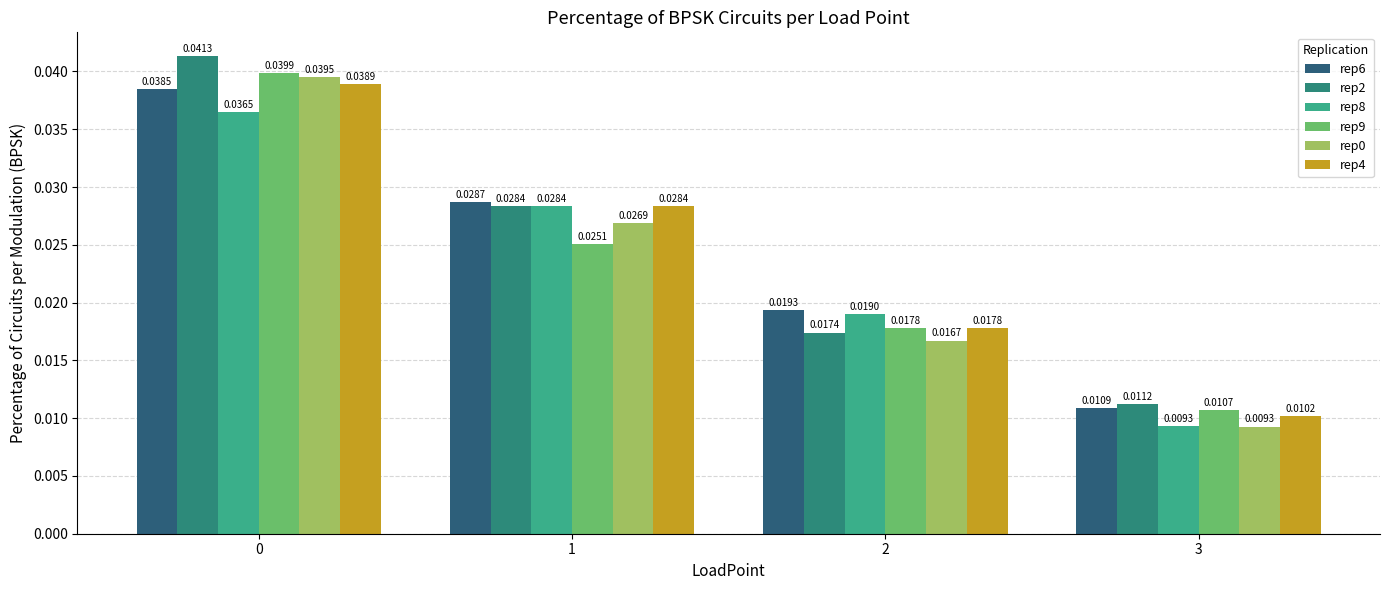

Is the value of rep6 at 1 greater than the value of rep8 at 1?

Yes